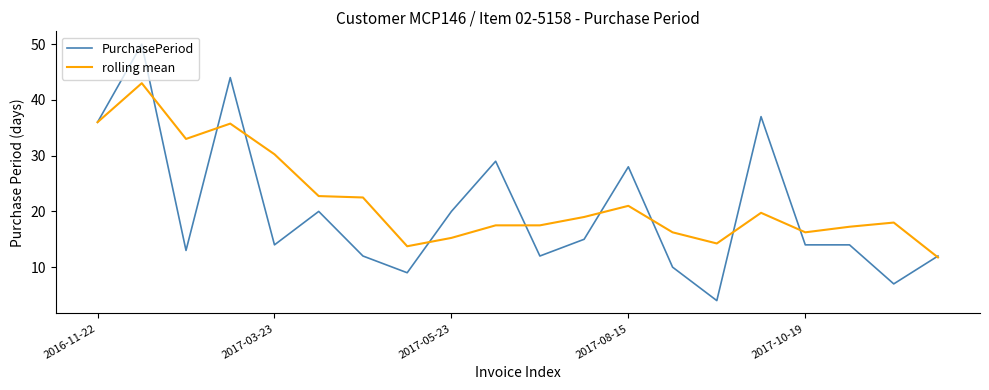

Which series has the largest total across all categories?

rolling mean